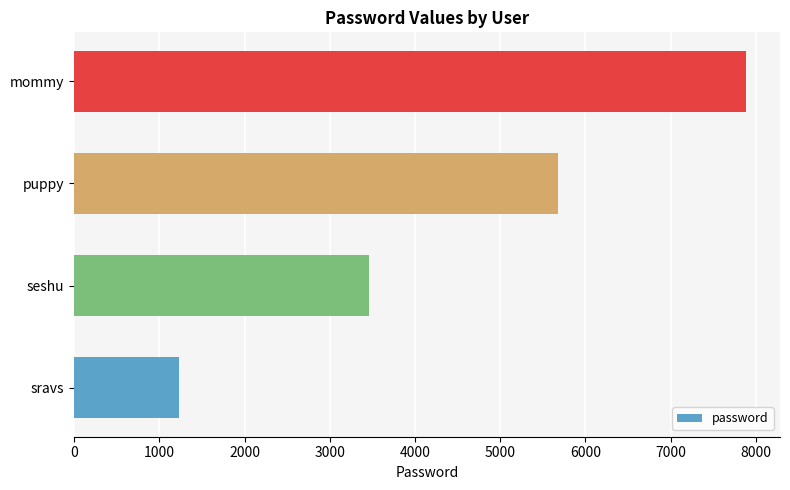

Which category has the highest value across all series?

mommy